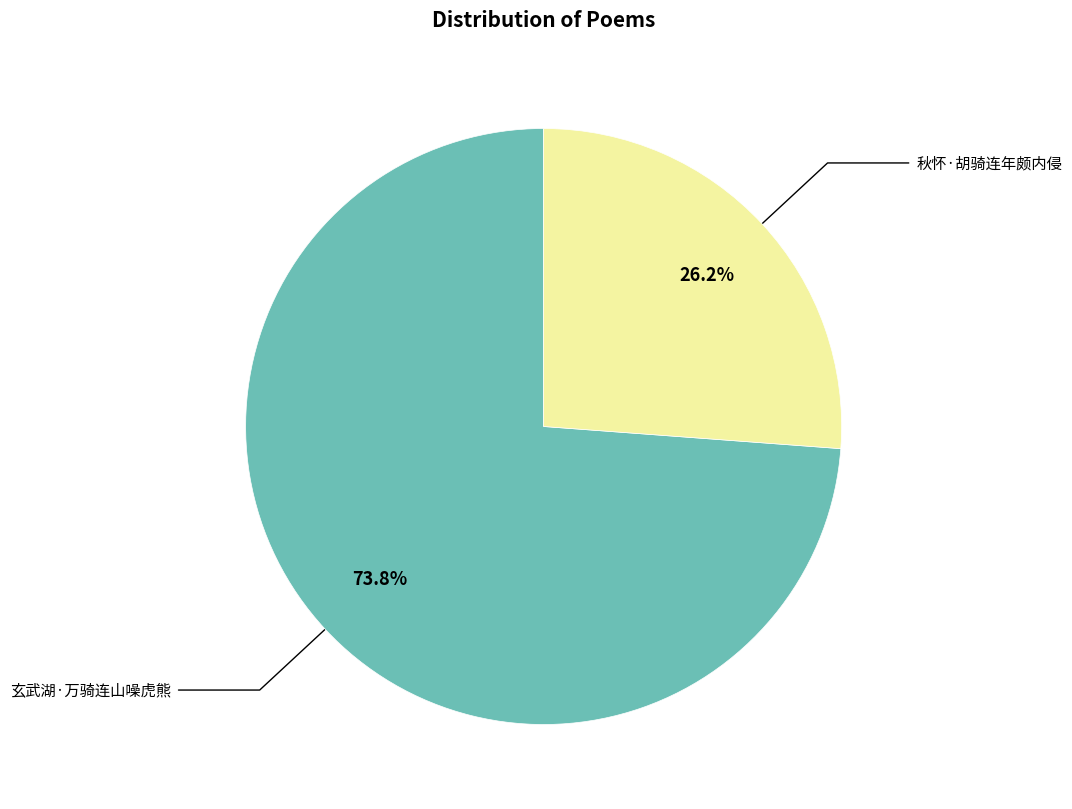

How many segments does this pie chart have?

2